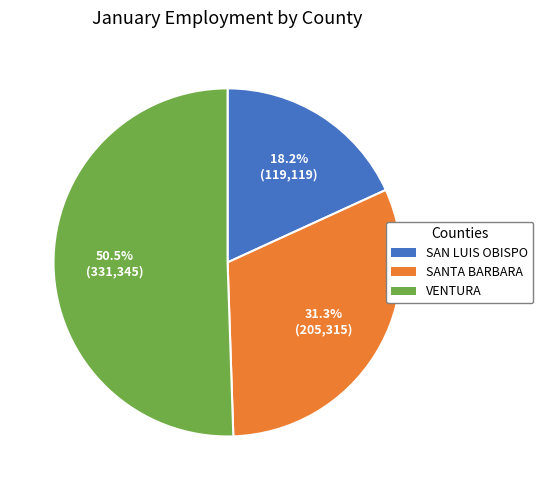

Which category accounts for the majority?

VENTURA